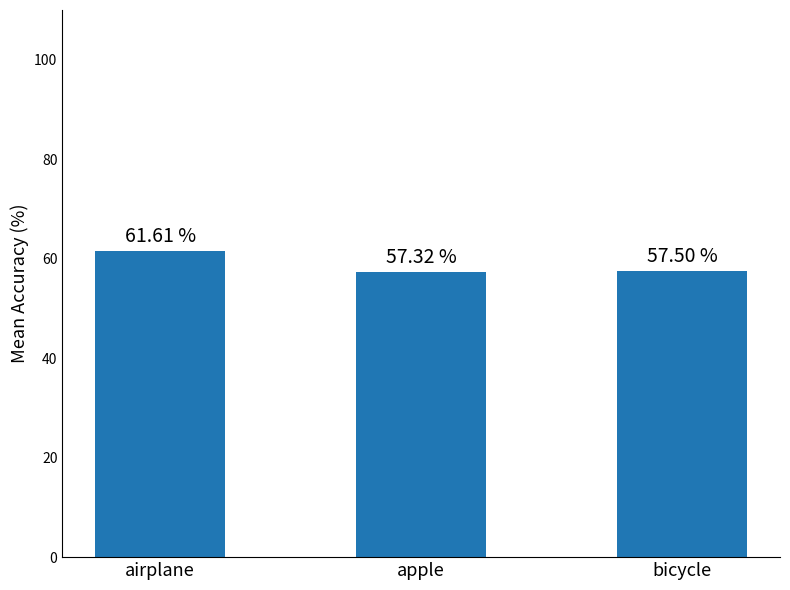

Which category has the lowest value across all series?

apple